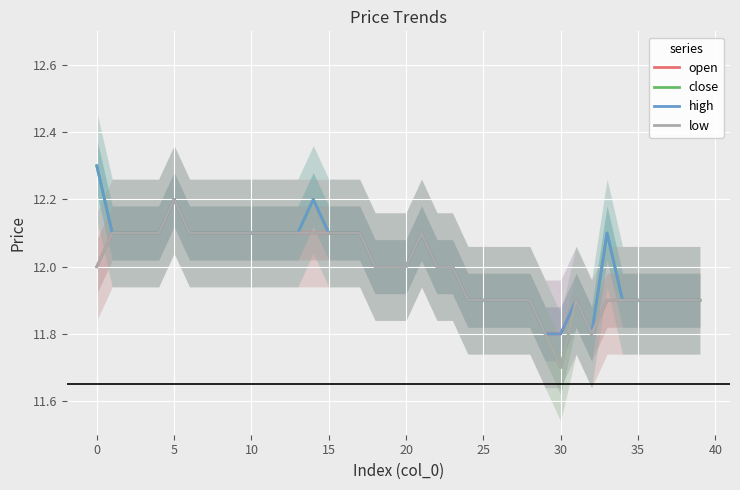

The value of open at 30 is 11.8. True or false?

True